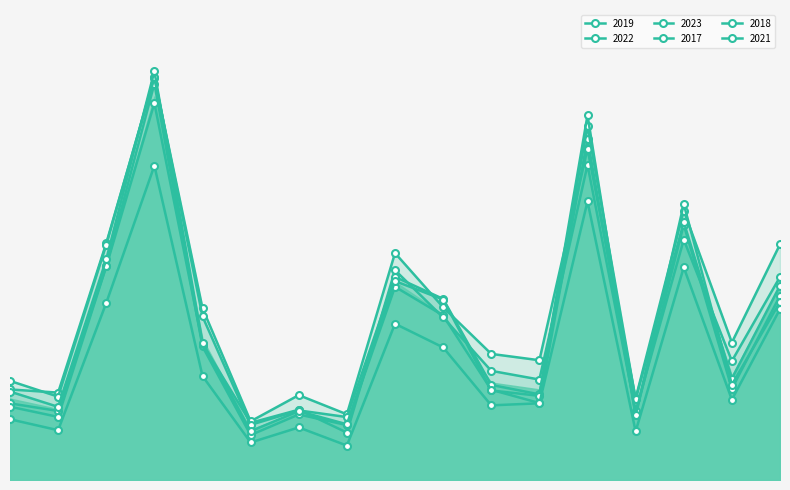

At which label does 2022 first exceed 1503?

Auburn Gresham